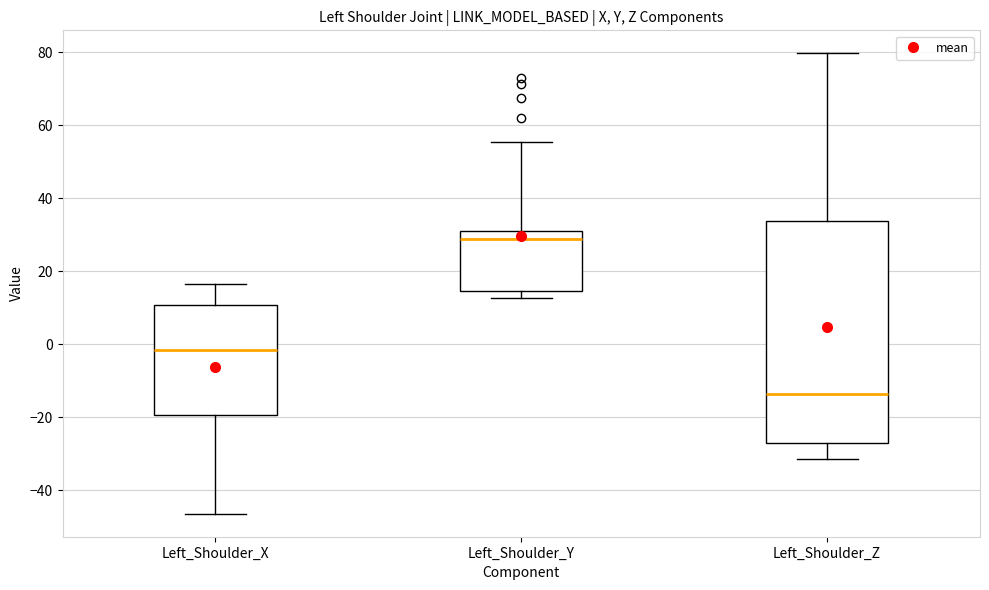

Reading left to right, transcribe this box plot: for each box, give where its median line is, the range the box spans, and where its two whiskers end, as read against the y-axis. The values are not printed on the chart, so give them approximately, as read against the axis.

Left_Shoulder_X: median -2, box -20 to 10, whiskers -46 to 16
Left_Shoulder_Y: median 28, box 14 to 32, whiskers 12 to 56
Left_Shoulder_Z: median -14, box -28 to 34, whiskers -32 to 80